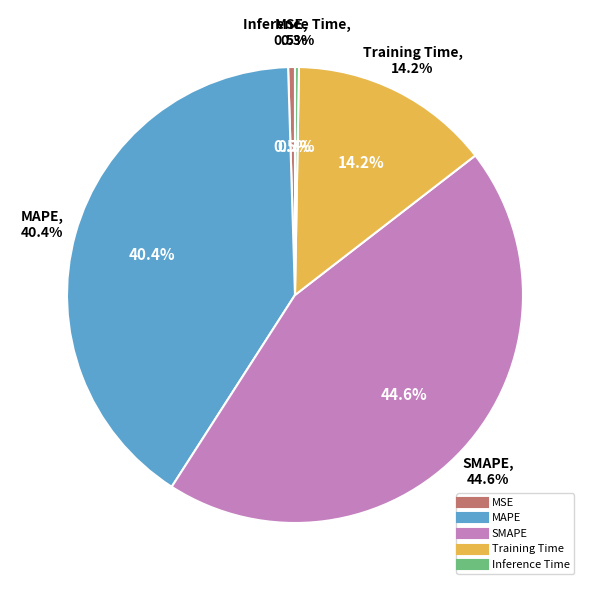

Does any single category account for the majority?

No